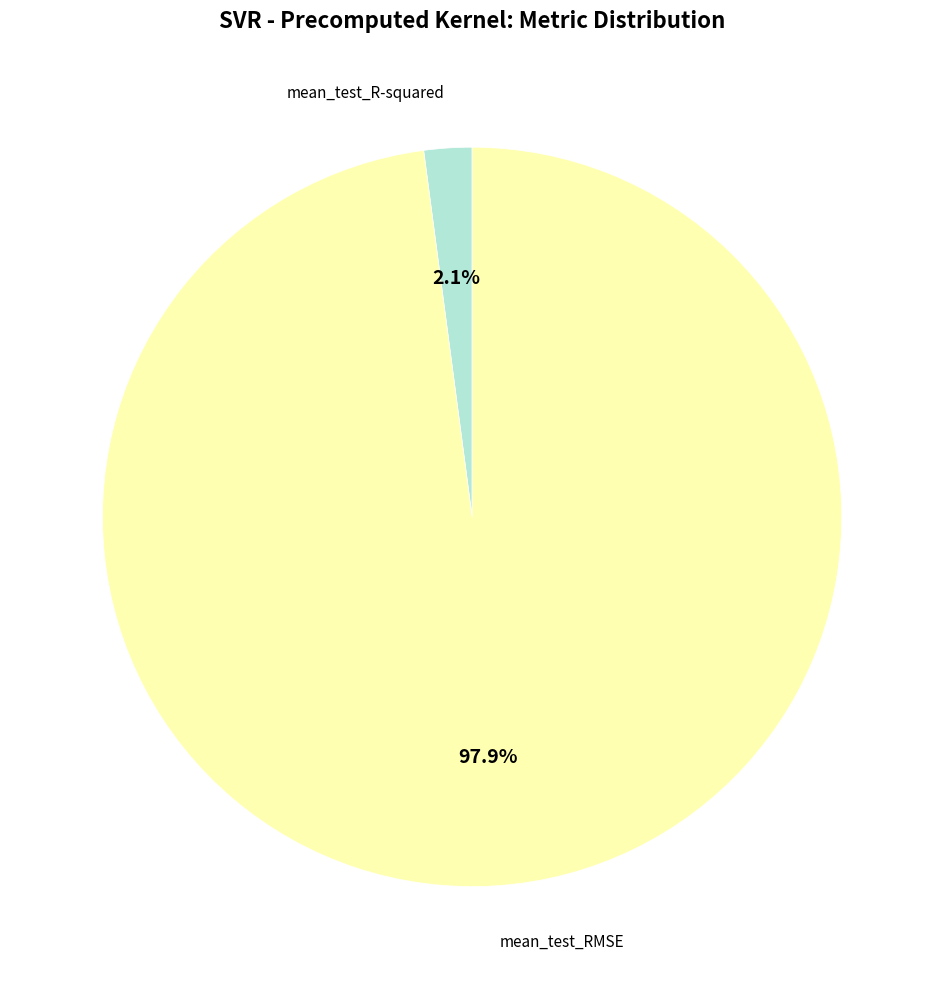

What percentage do mean_test_RMSE and mean_test_R-squared together represent?

100.0%